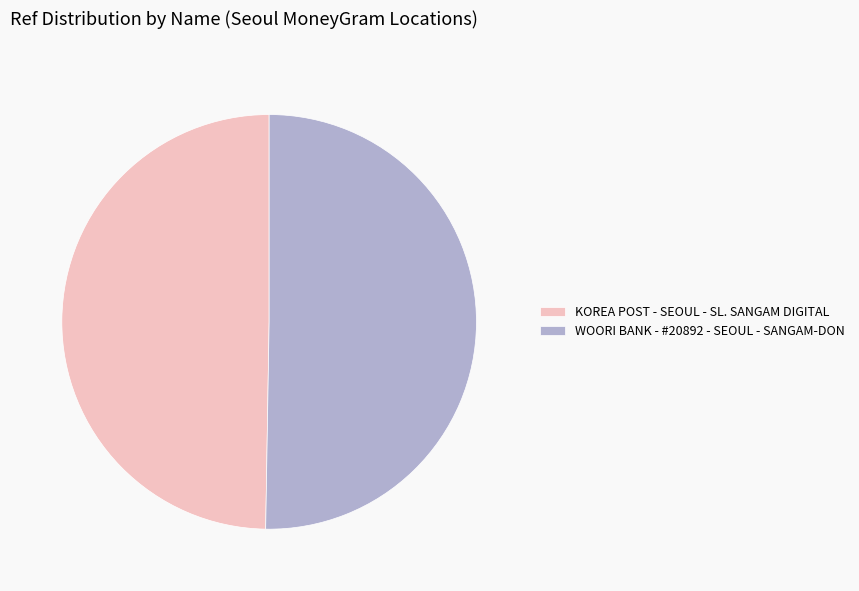

Combined, do KOREA POST - SEOUL - SL. SANGAM DIGITAL and WOORI BANK - #20892 - SEOUL - SANGAM-DON account for over 50%?

Yes